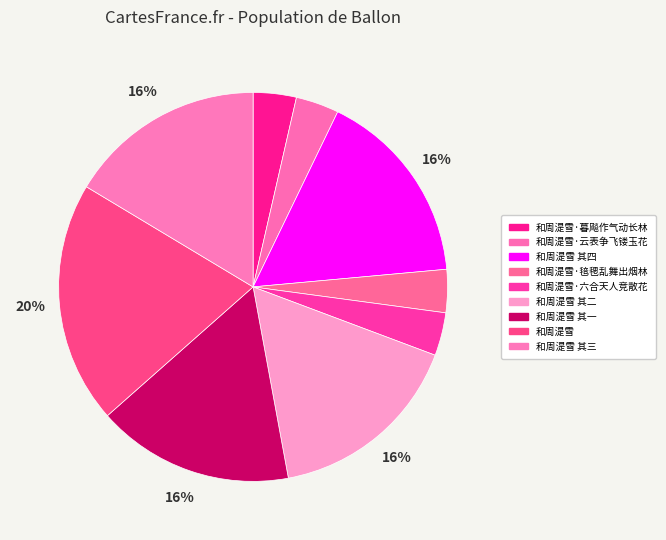

Which category has the smallest portion of the pie?

和周湜雪·六合天人竞散花